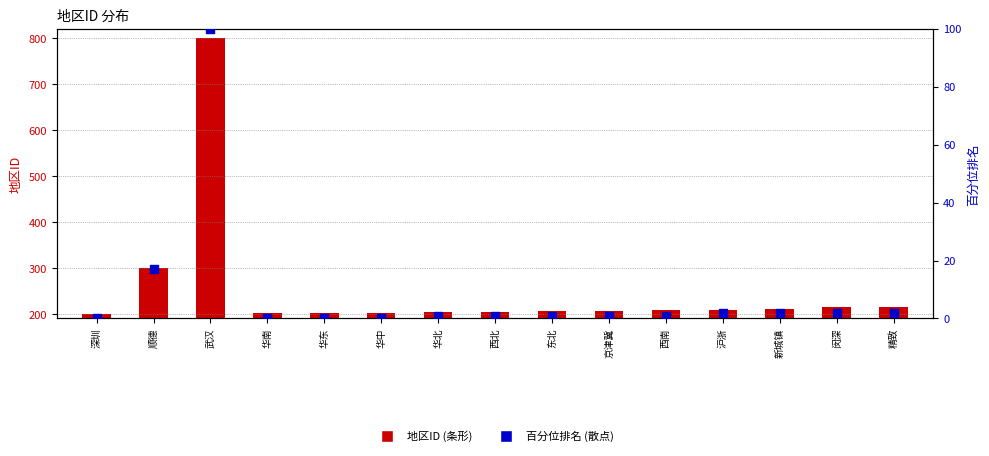

At which category is the sum across all series the highest?

武汉